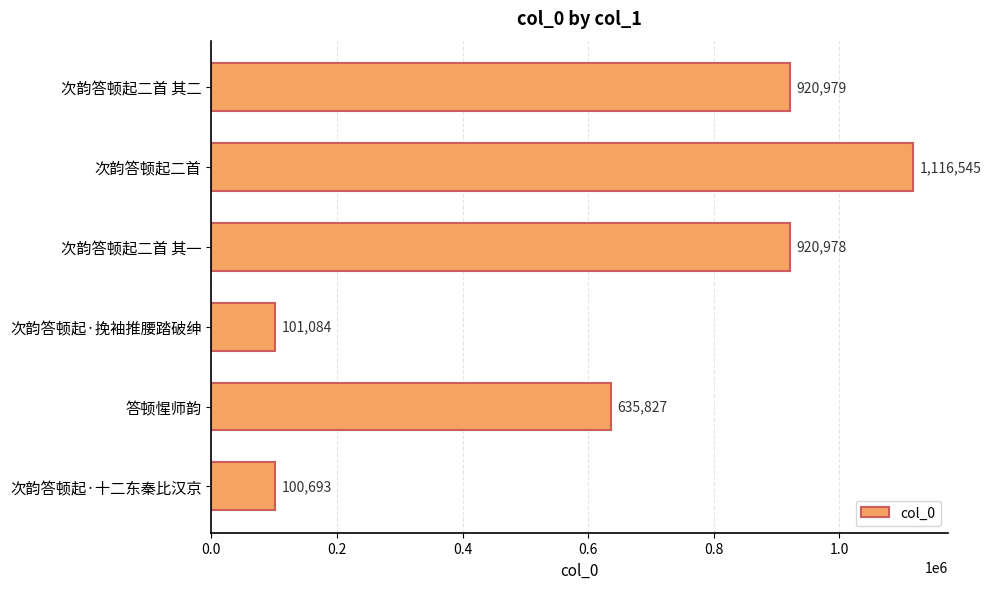

At which category does the chart reach its peak across all series?

次韵答顿起二首